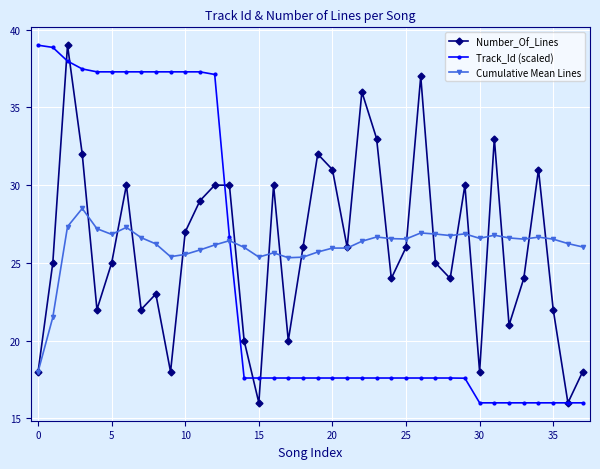

What is the value of the Track_Id (scaled) point at the 7th from the left?

37.3